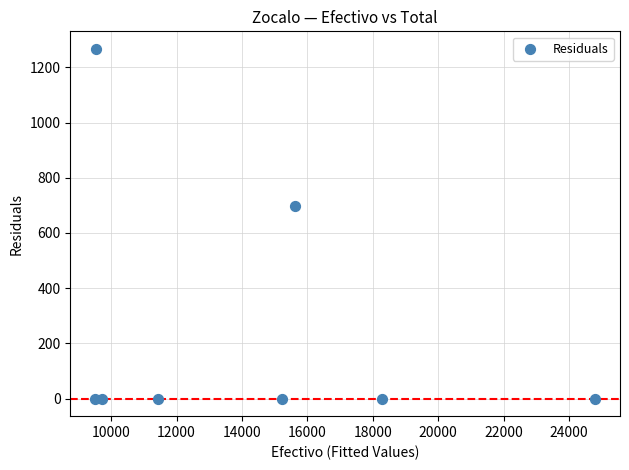

What Y value in the scatter plot is closest to 633?

697